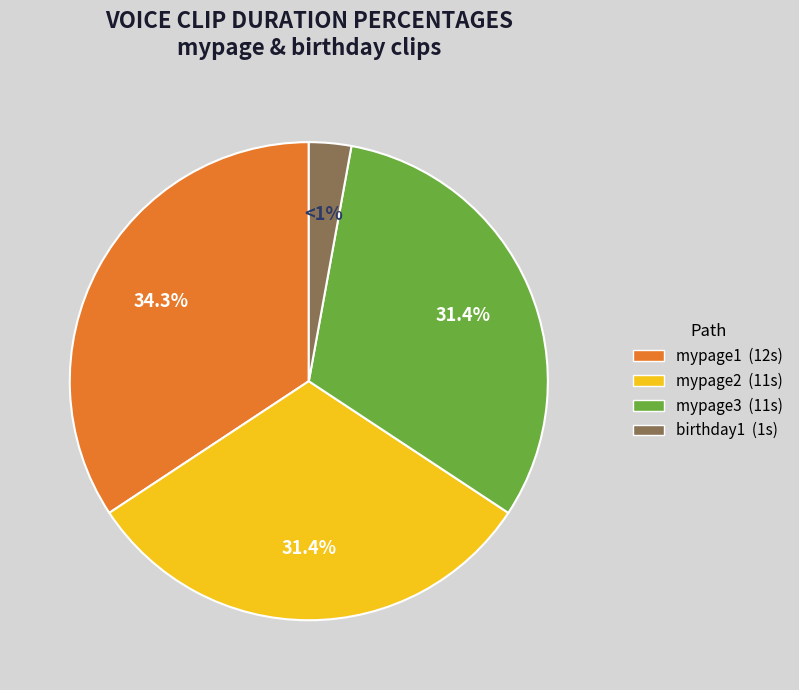

What is the ratio of the value at voice/3040115000_mypage2 to the value at voice/3040115000_mypage1?

0.9